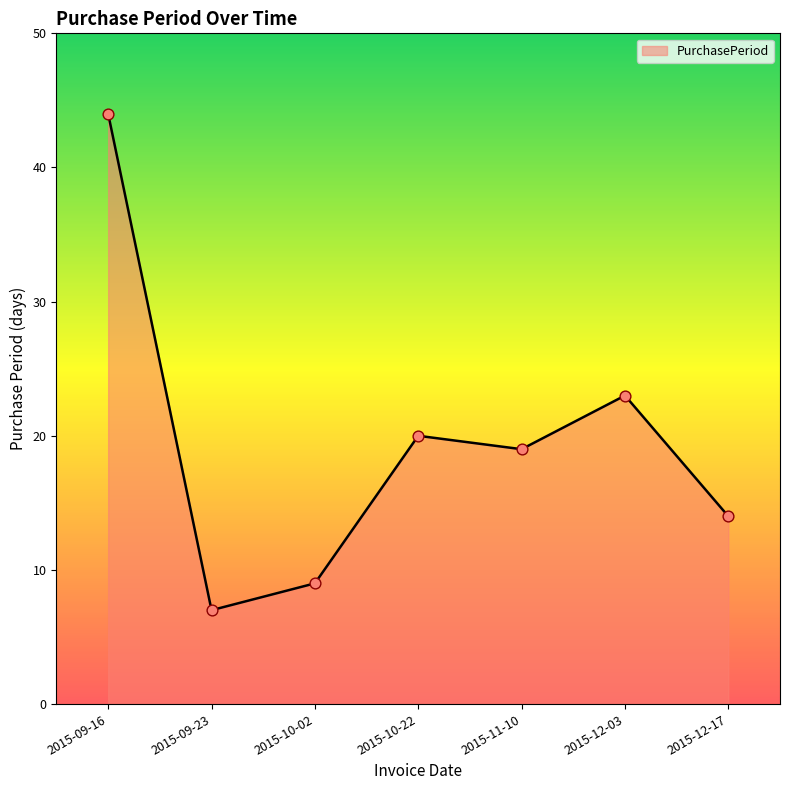

What is the ratio of the value at 2015-10-22 to the value at 2015-11-10?

1.1